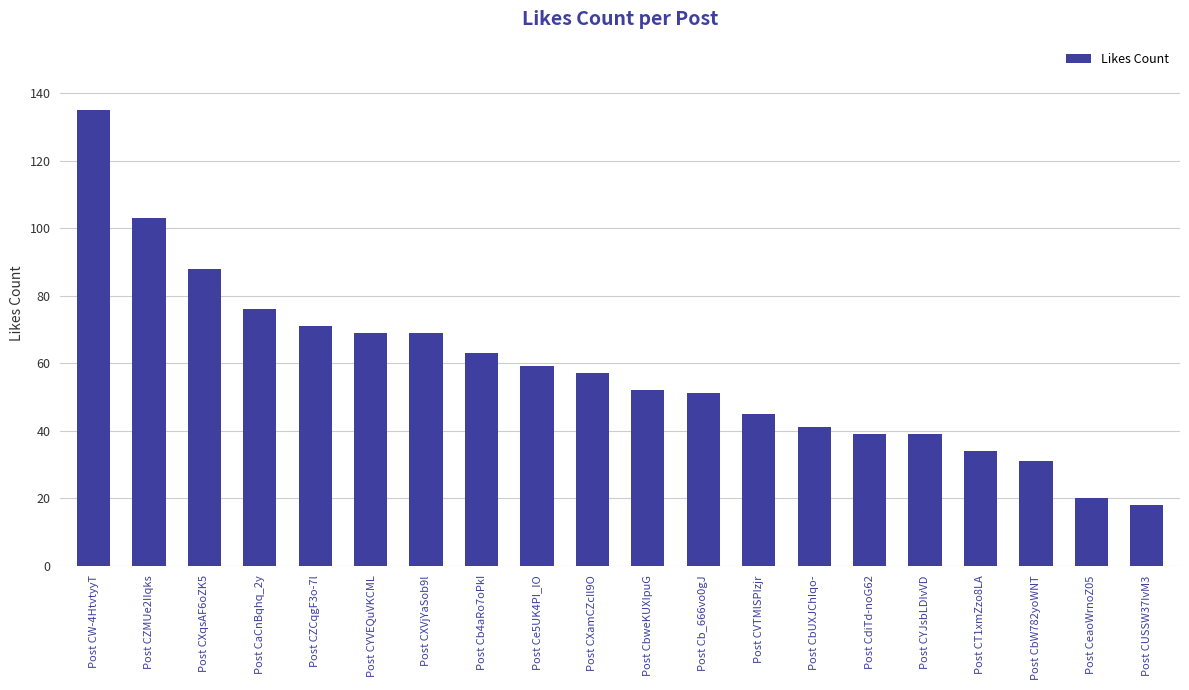

What position from the left is Post CVTMlSPIzjr?

13